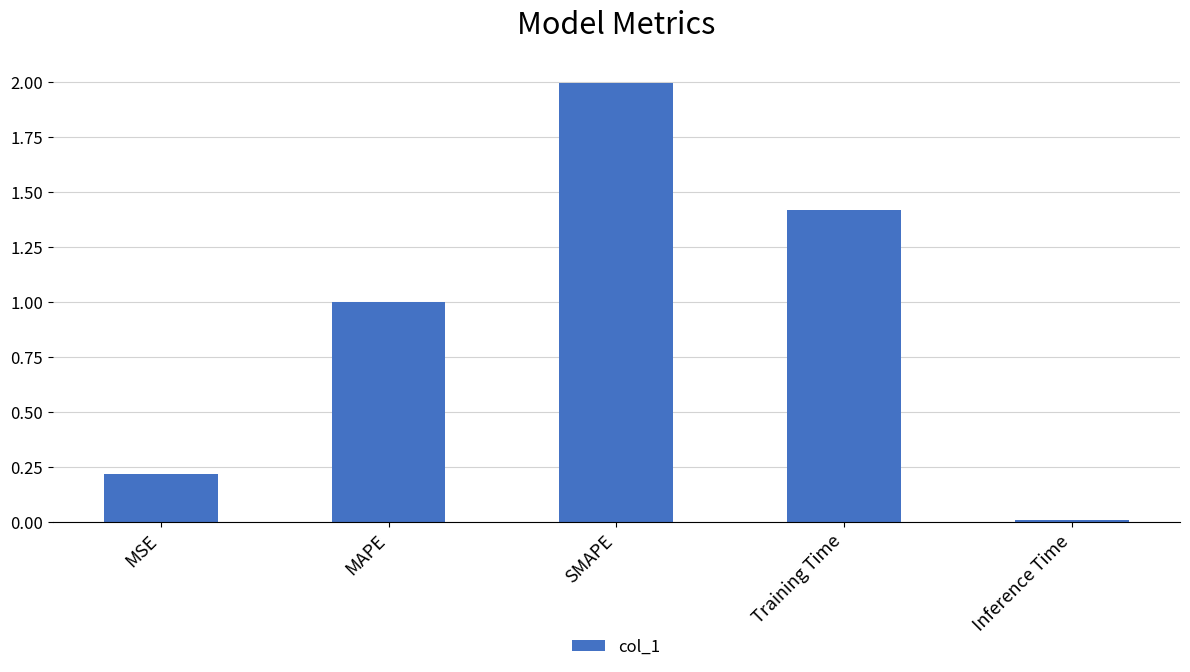

List the labels in order of value, smallest first.

Inference Time, MSE, MAPE, Training Time, SMAPE